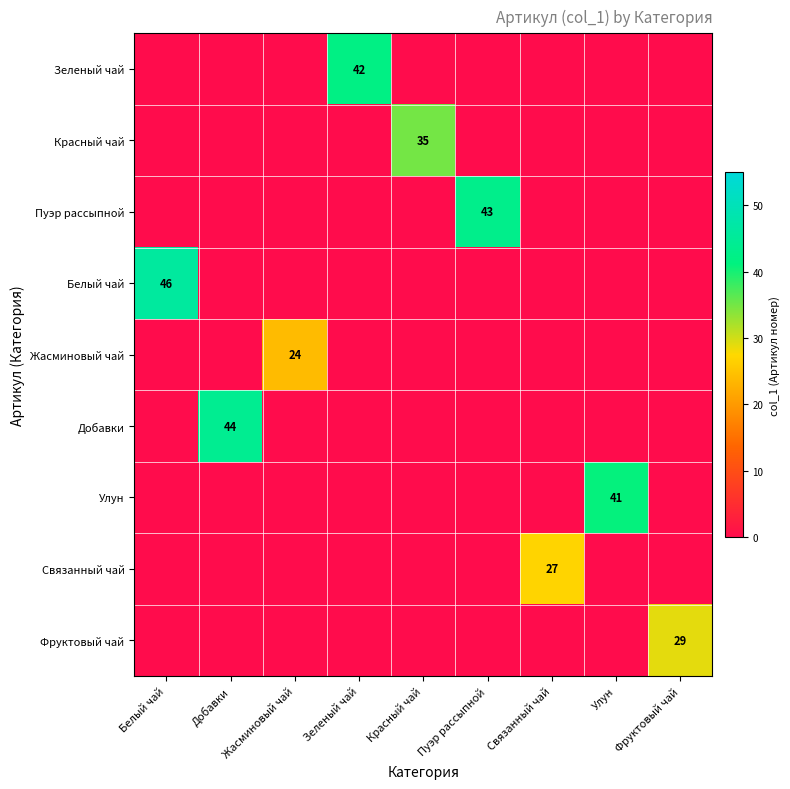

What is the maximum value for Пуэр рассыпной?

43